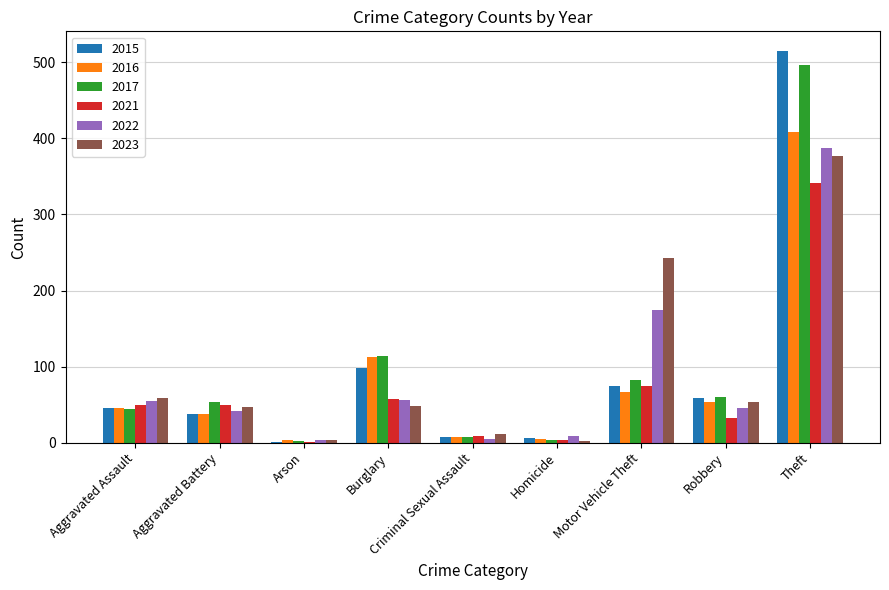

Which series has the widest spread of values?

2015